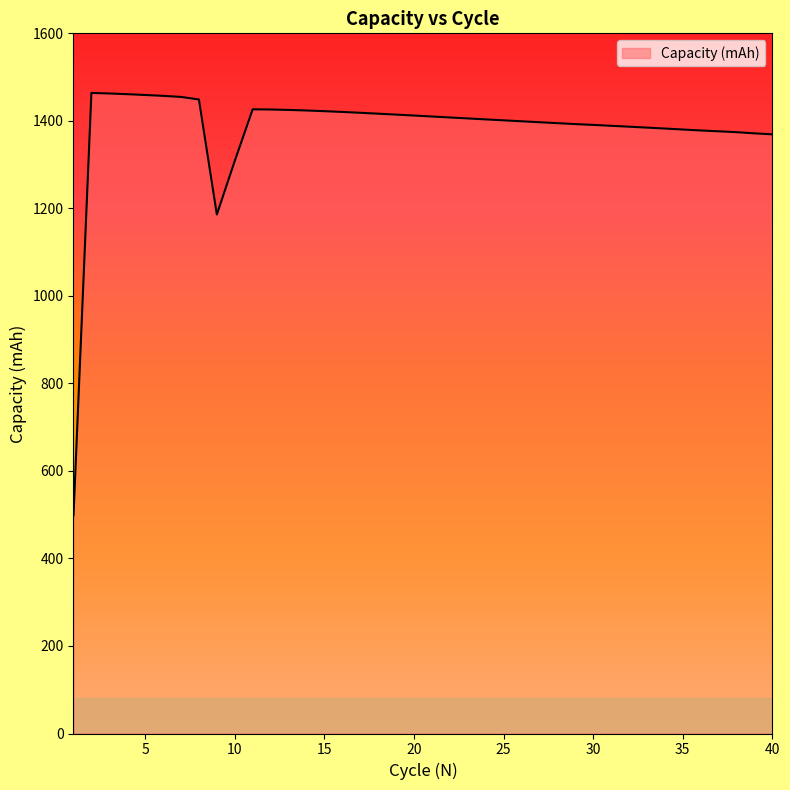

What is the greatest value displayed?

1463.8